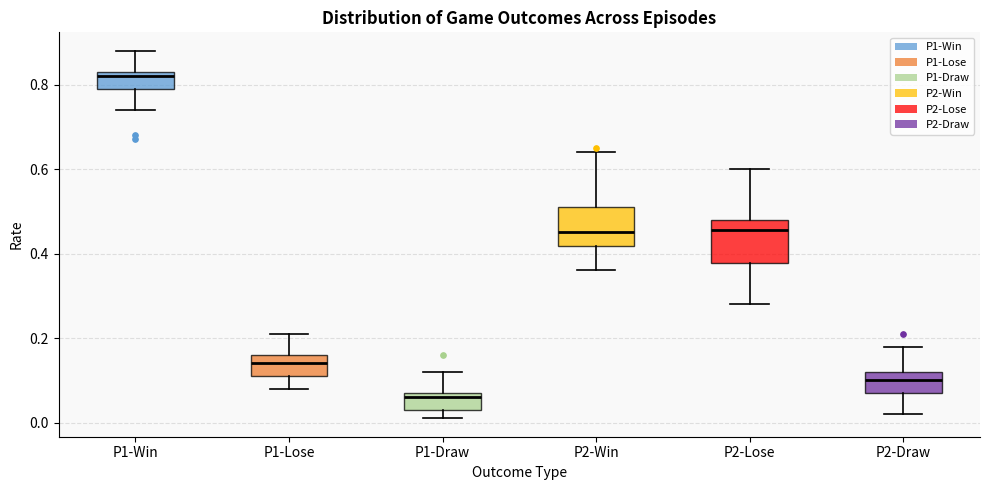

Where does the median line of the box for P2-Lose sit on the y-axis? The values are not printed on the chart, so give them approximately, as read against the axis.

0.46